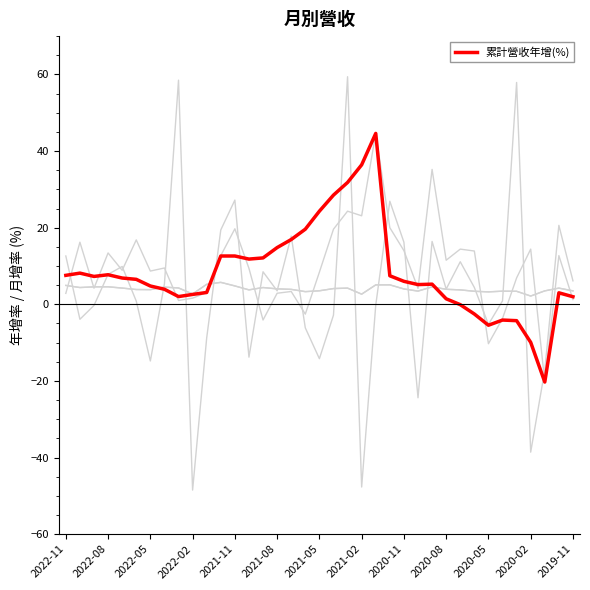

Does the chart have visible grid lines?

No